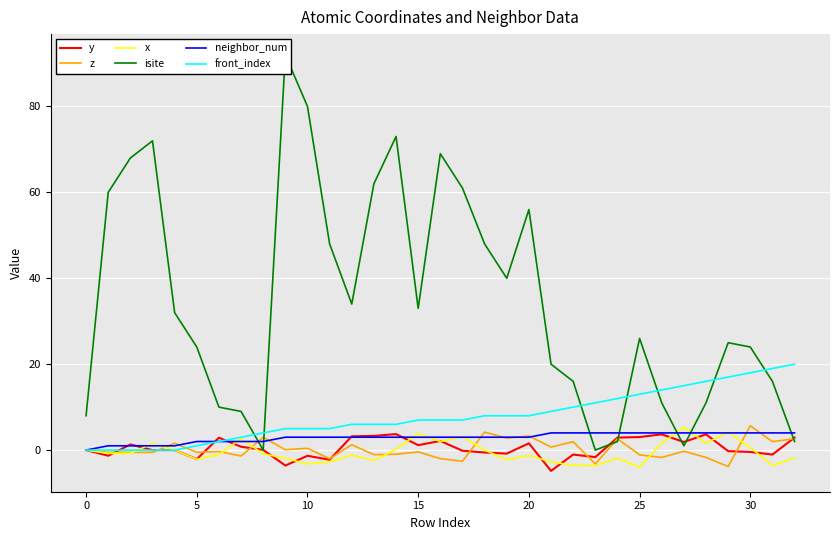

What is the highest value of the z series?

5.7